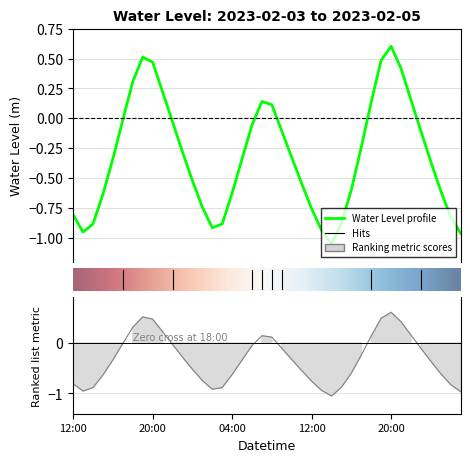

True or false: the data shows -0.3 at 2023-02-03 16:00.

True